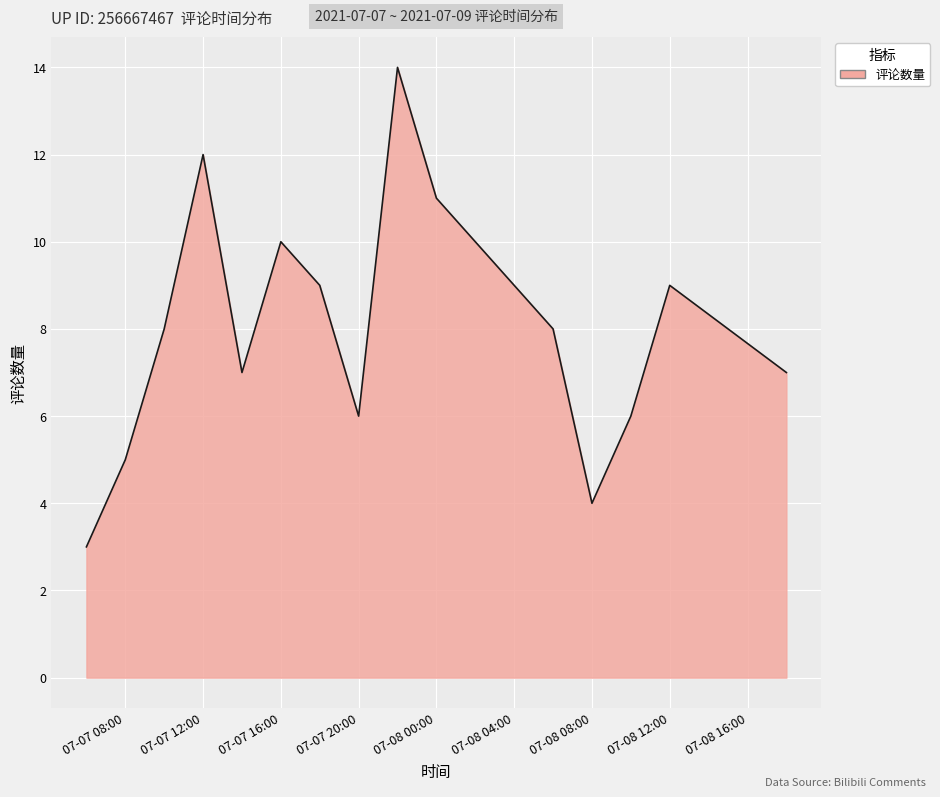

What is the difference between the maximum and minimum values?

11